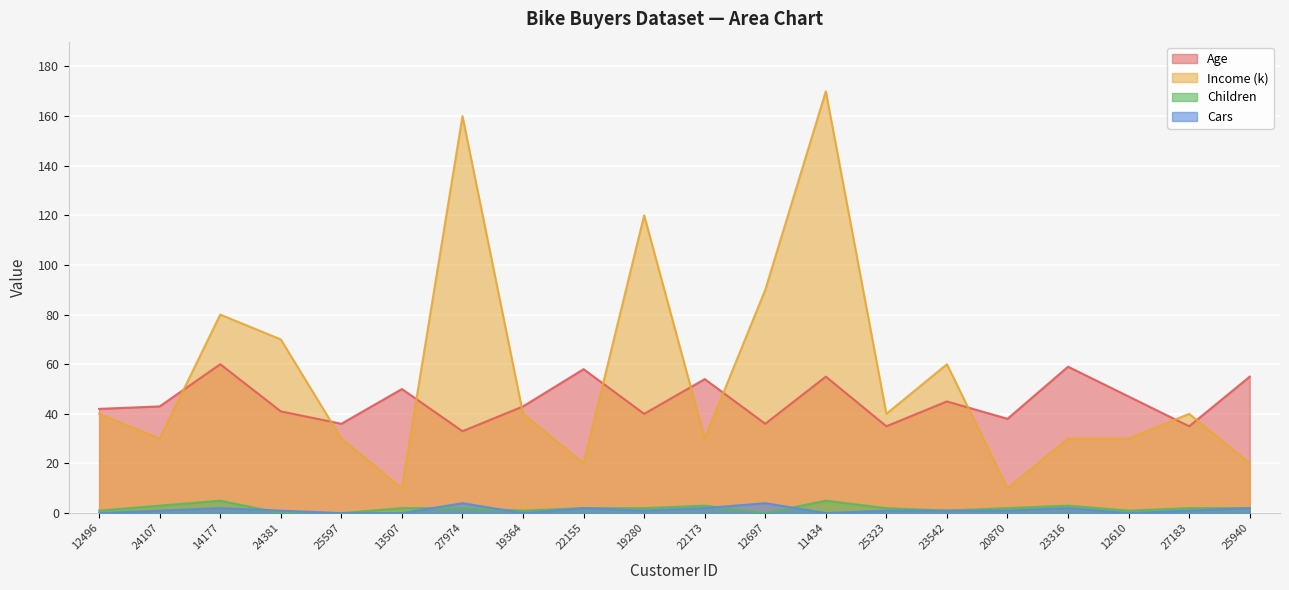

At 14177, list the series in order from smallest to largest.

Cars, Children, Age, Income (k)